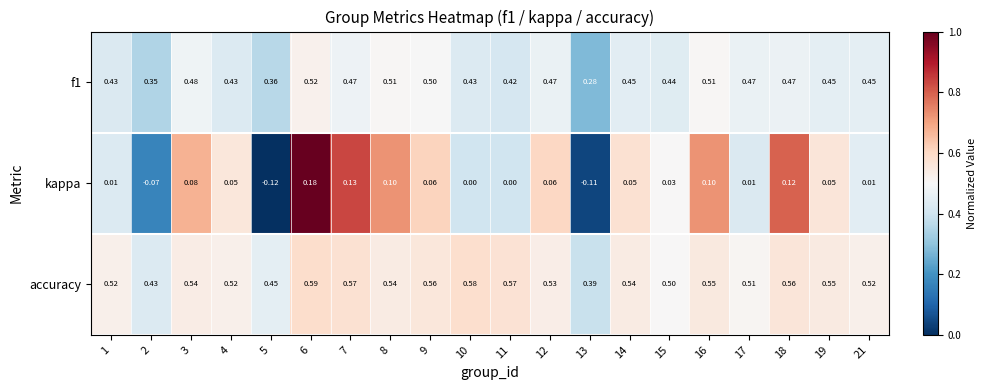

Rank the series at 16 from highest to lowest value.

accuracy, f1, kappa